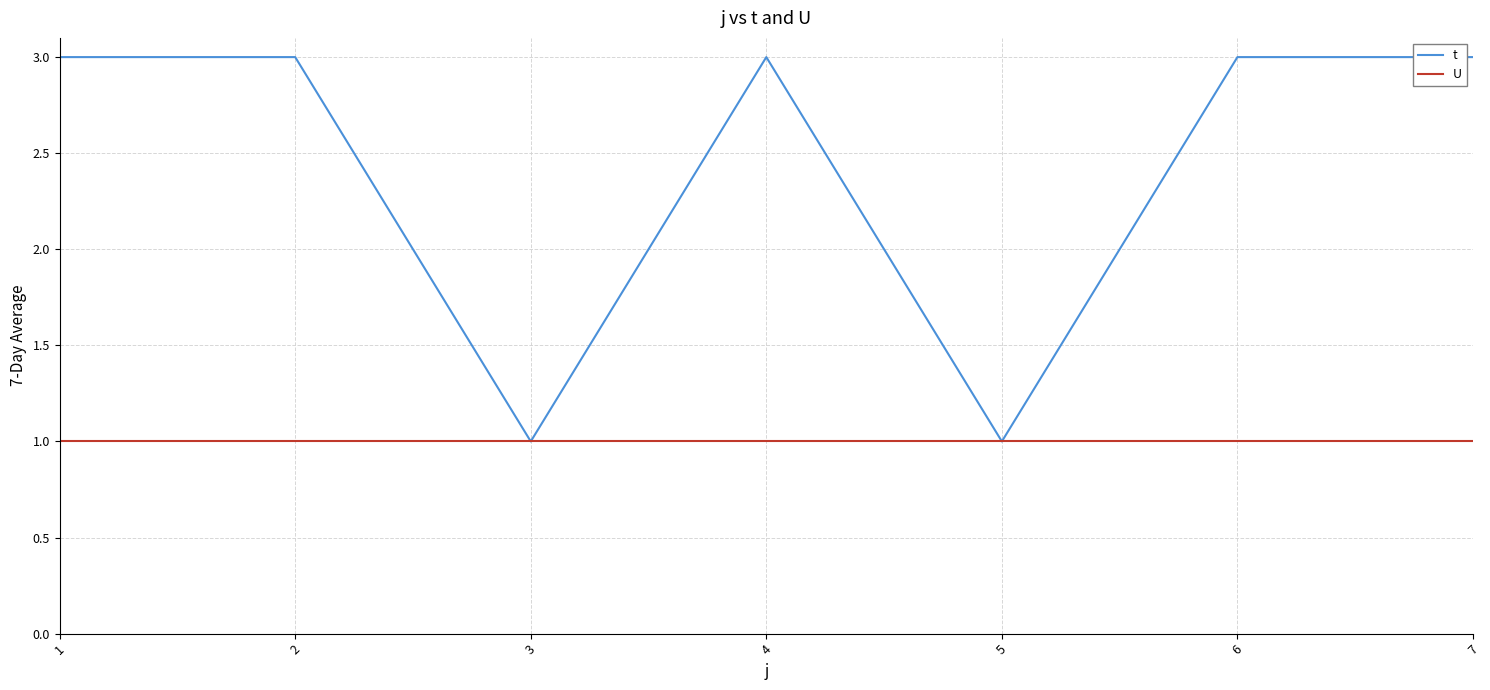

True or false: U has a value of 2 at 6.

False